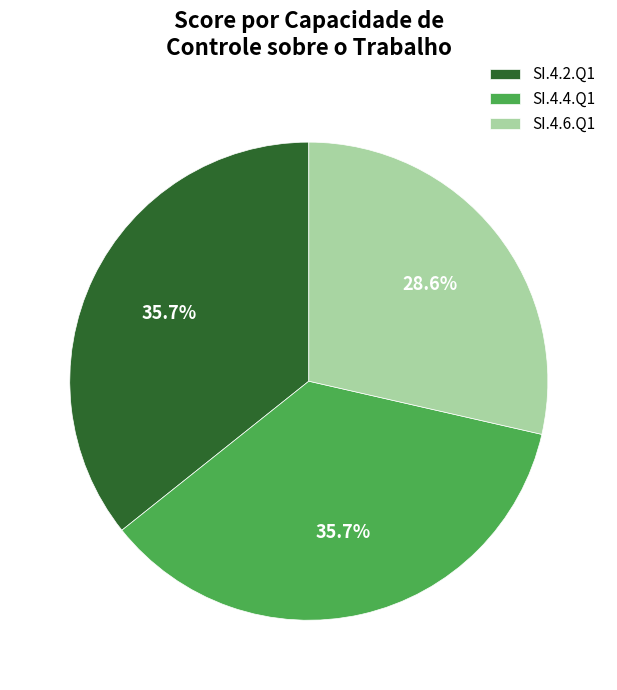

Count the number of slices in the pie.

3